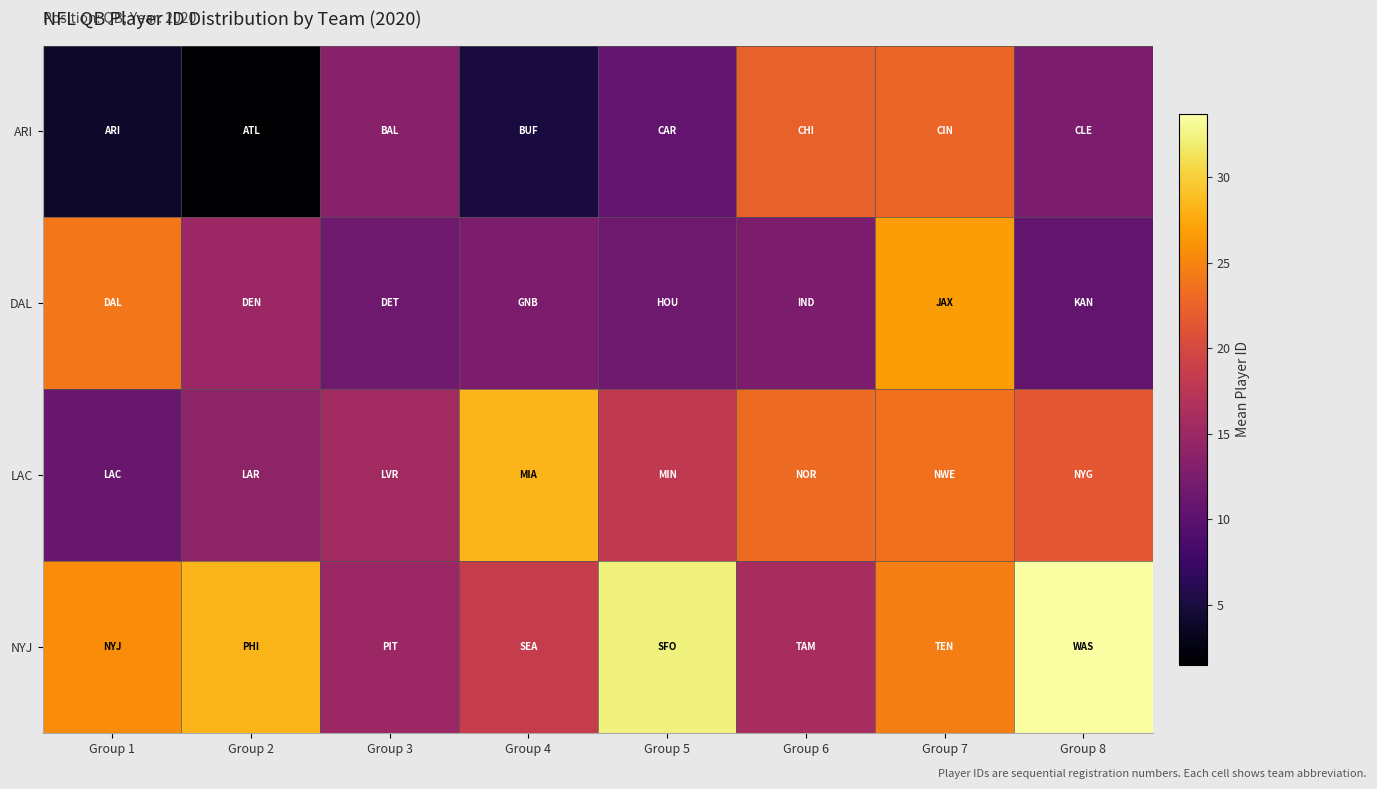

What is the spread (max minus min) of values at Group 4?

23.3